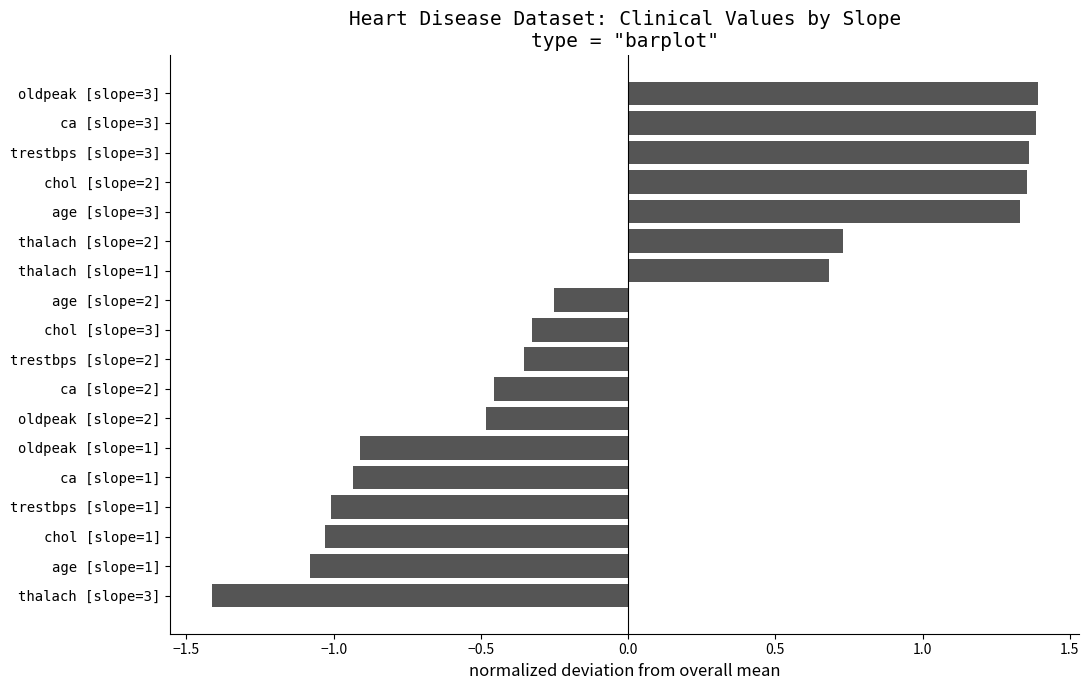

How many values are above zero?

7